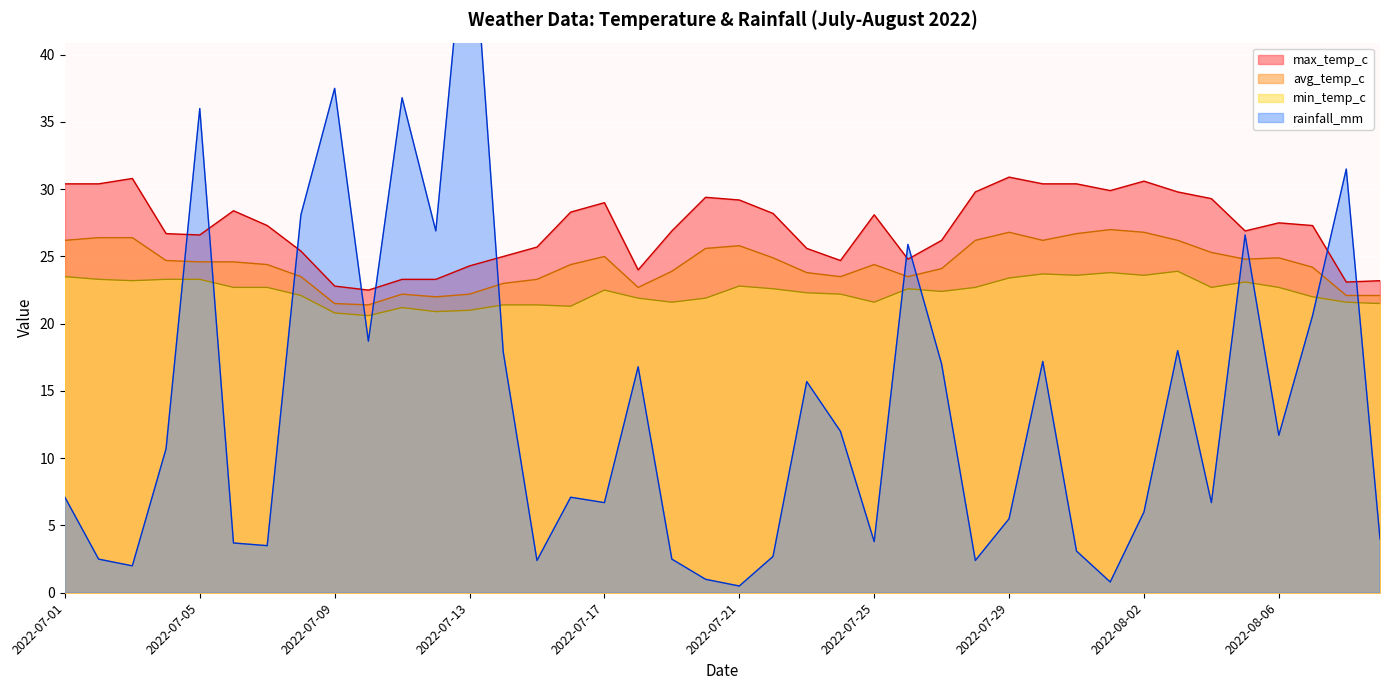

Is it true that max_temp_c equals 6.0 at 2022-07-25?

False